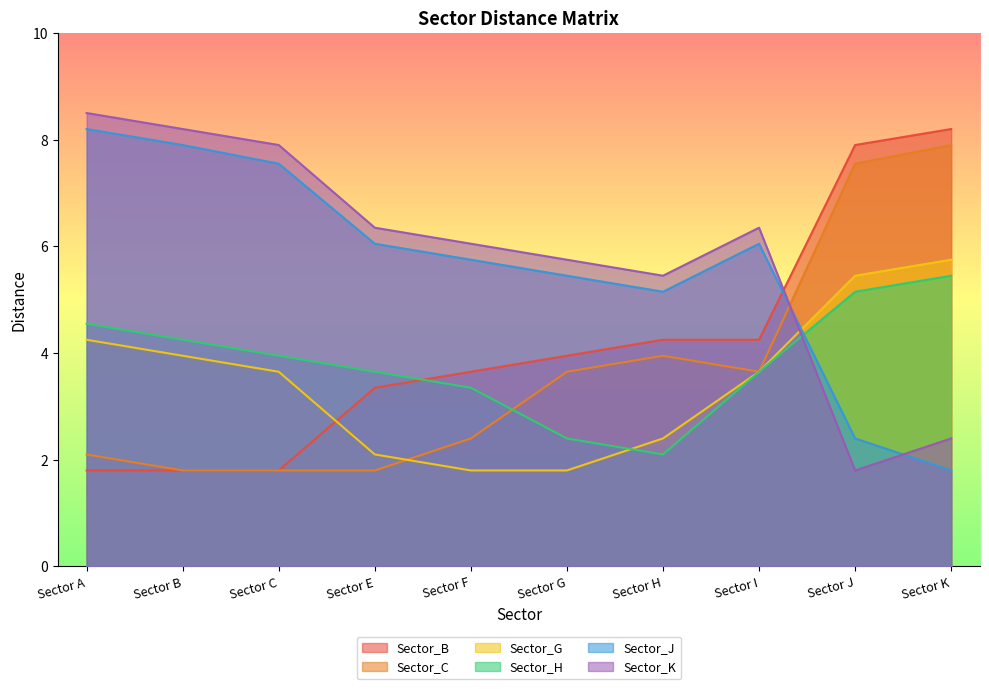

True or false: Sector_G has more than 1 interior local peaks.

False